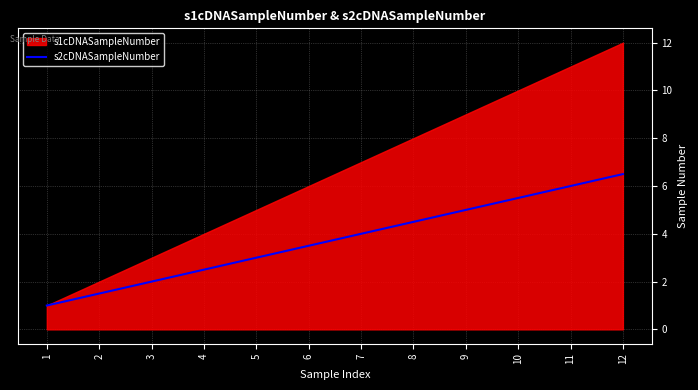

Which label corresponds to the smallest value in the chart?

1